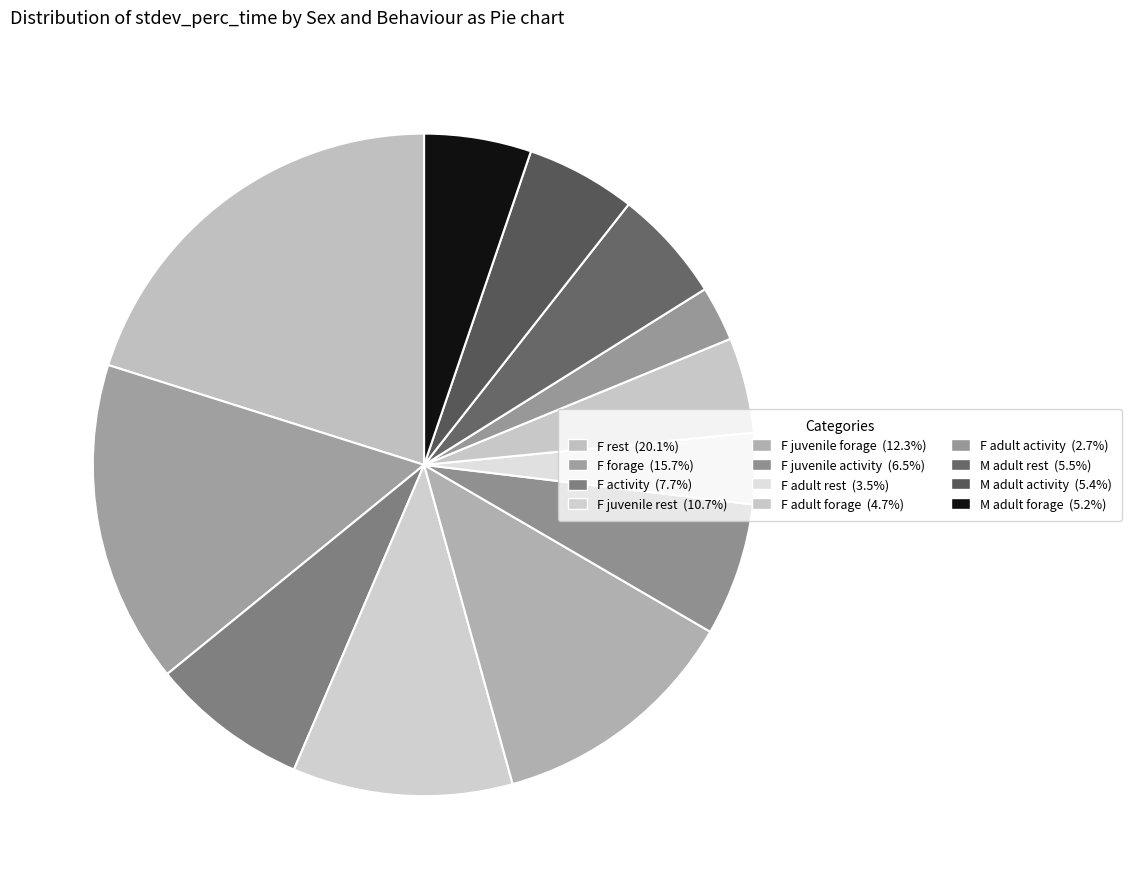

How many segments does this pie chart have?

12